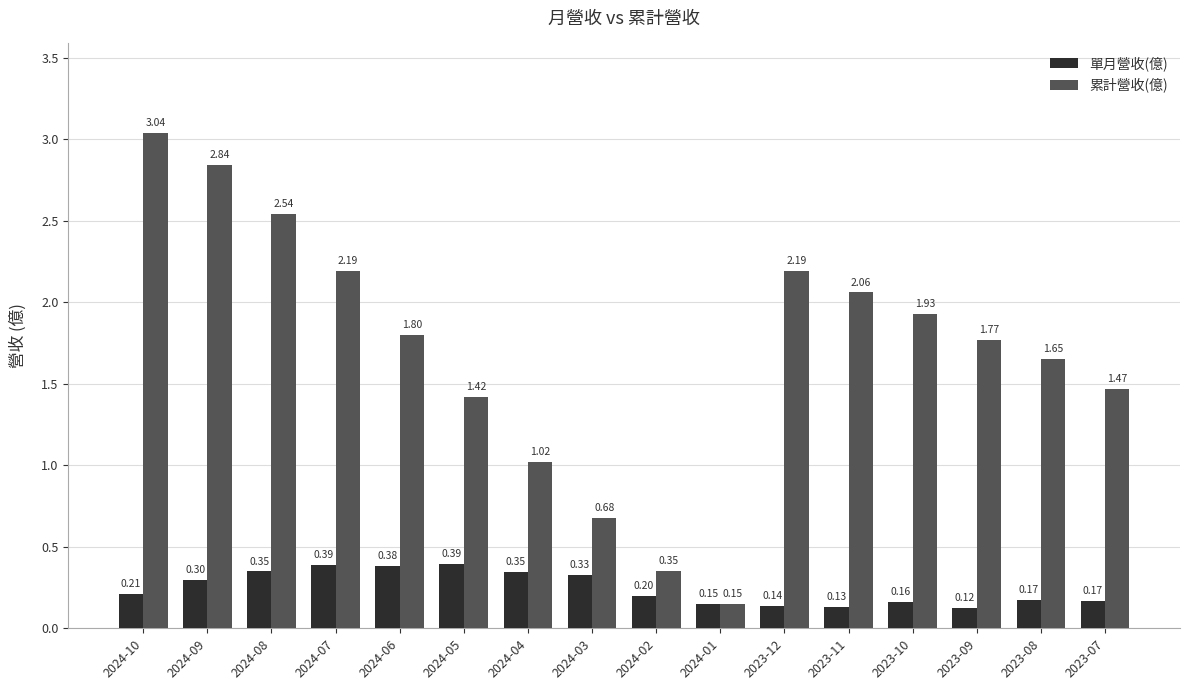

What is the label of the 1st bar from the left?

2024-10